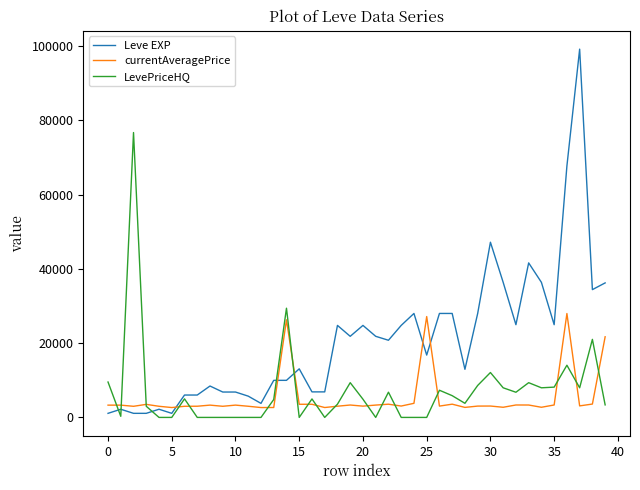

Count the number of categories in the chart.

40